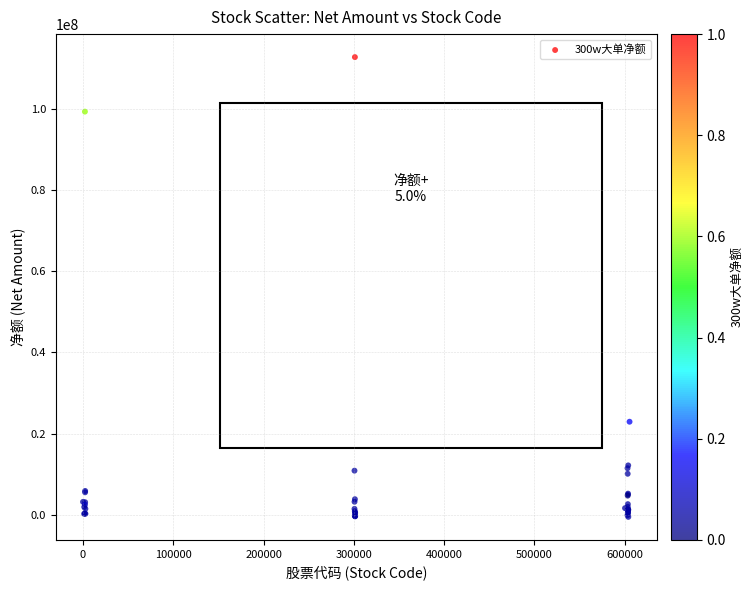

What Y value in the scatter plot is closest to 56124516?

22959595